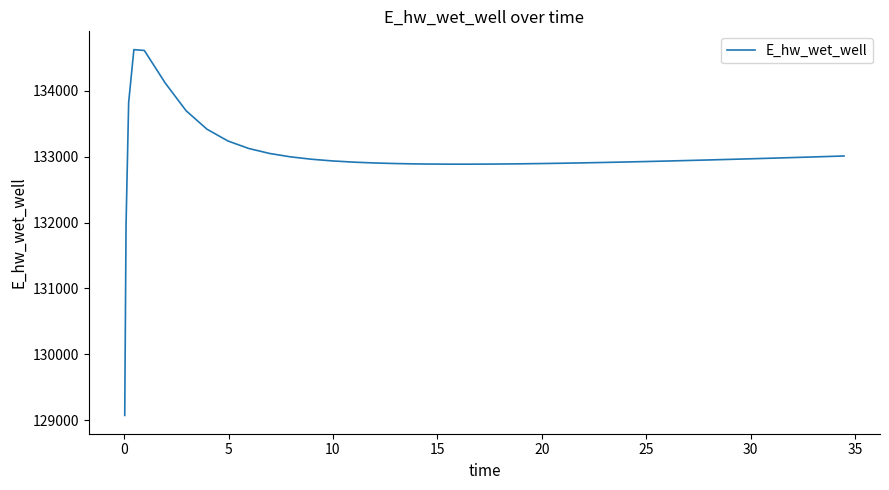

What is the smallest value displayed?

129070.3